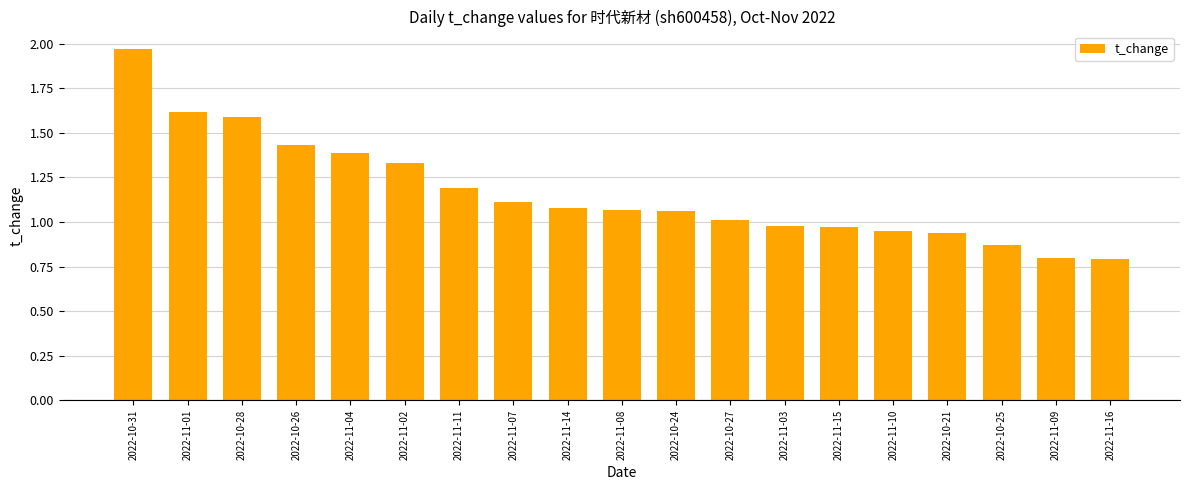

What is the average value?

1.2